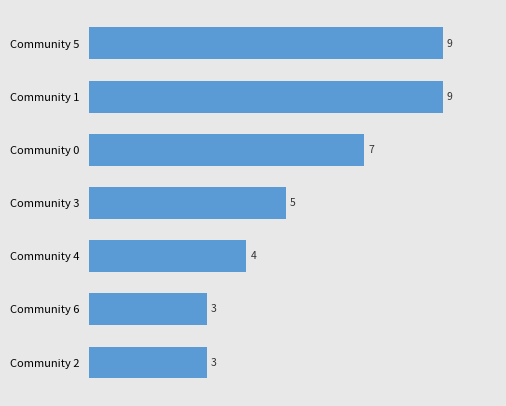

What is the difference between the values at Community 6 and Community 1?

6